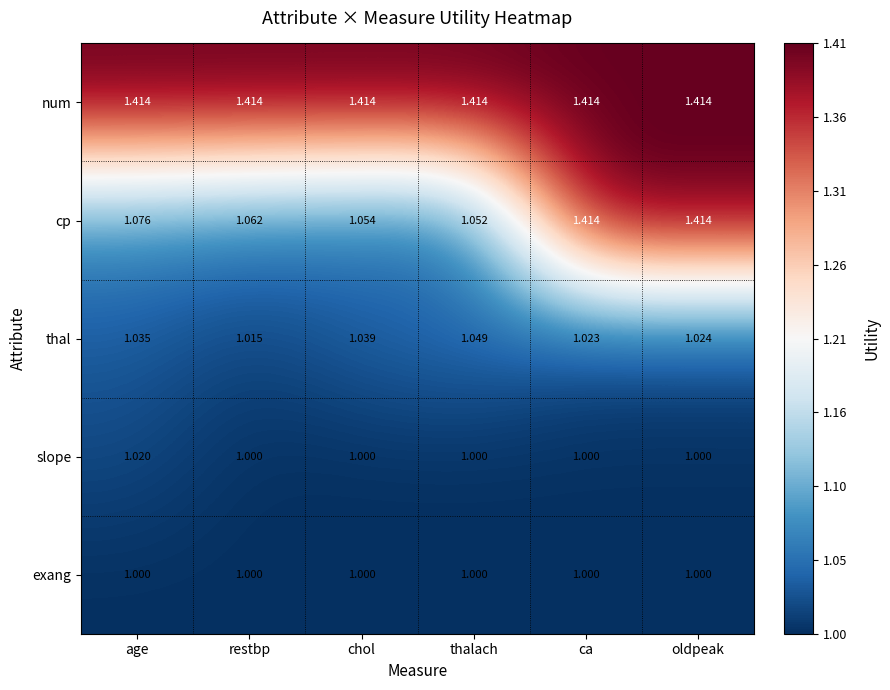

At which category is the sum across all series the highest?

oldpeak